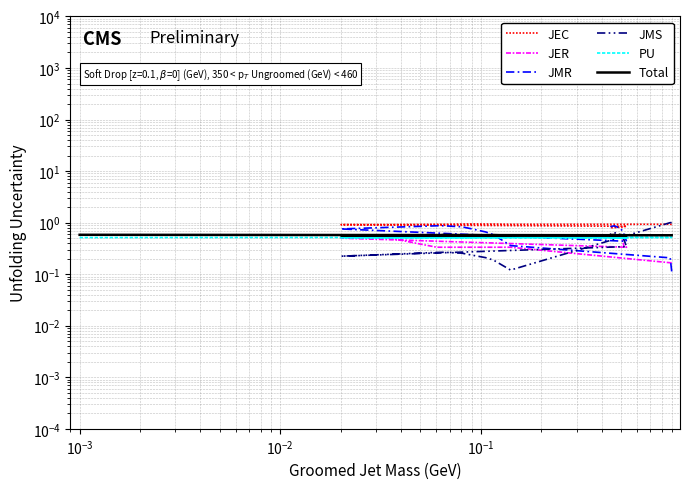

What is the value of the PU point at the 15th from the left?

0.5